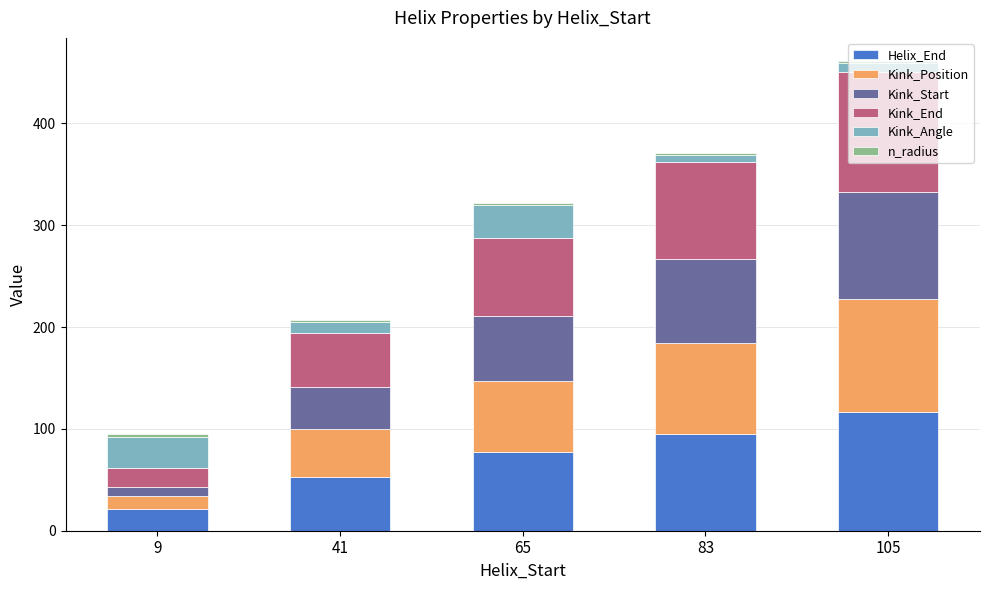

What is the sum of all Helix_End values?

363.0